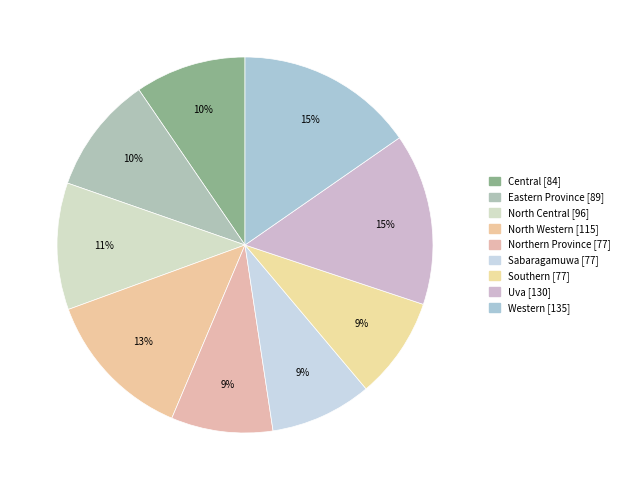

What percentage is NOT represented by North Central?

89.1%